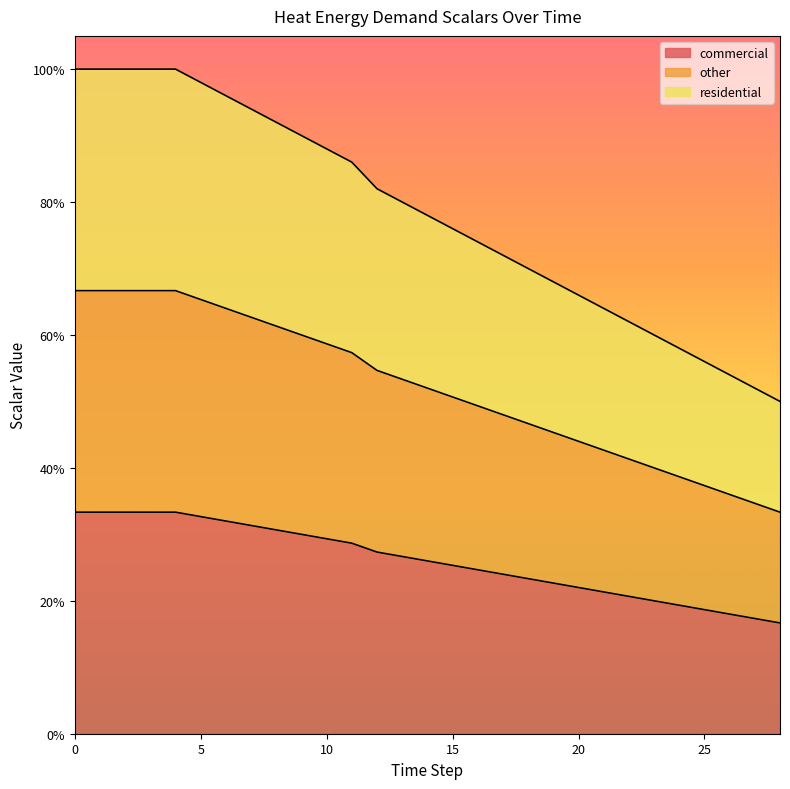

Is the value of residential at 7 greater than the value of other at 28?

Yes